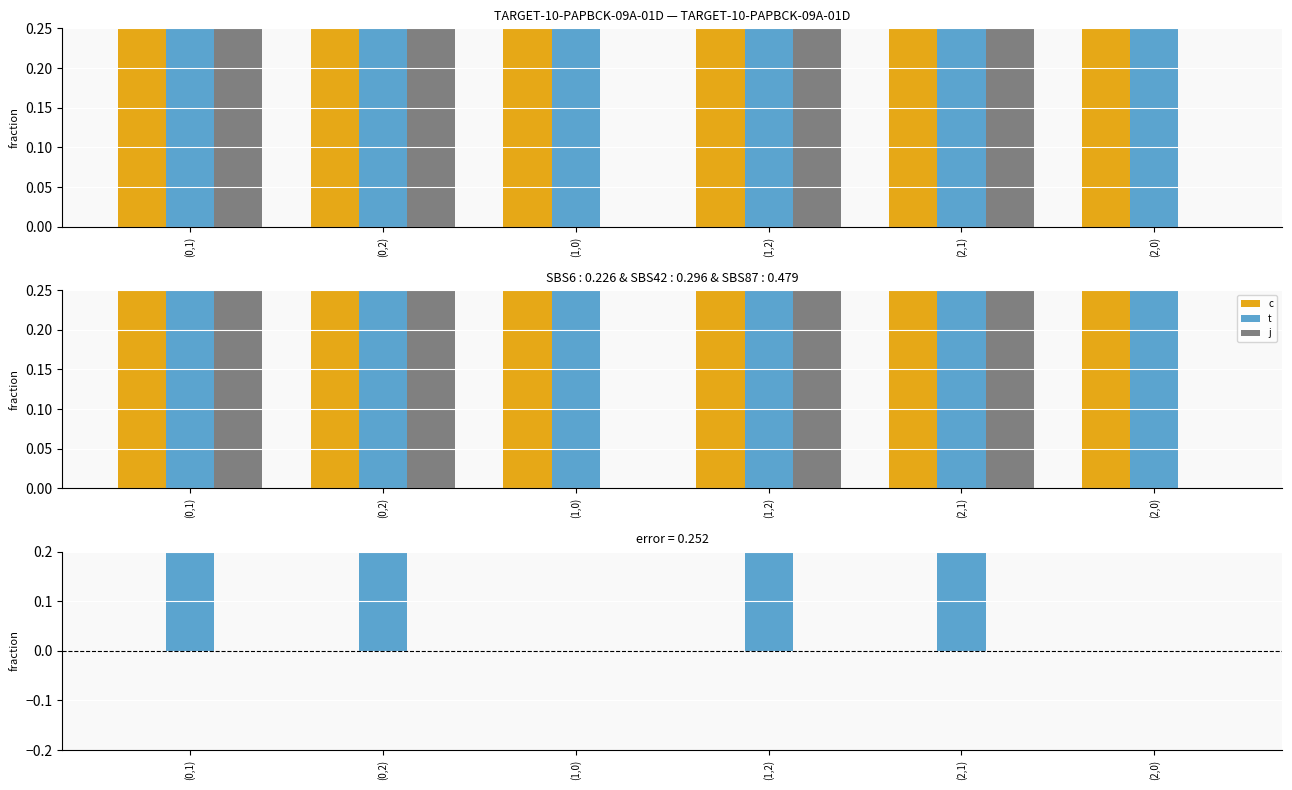

What is the difference between the maximum and minimum values in the j series?

2